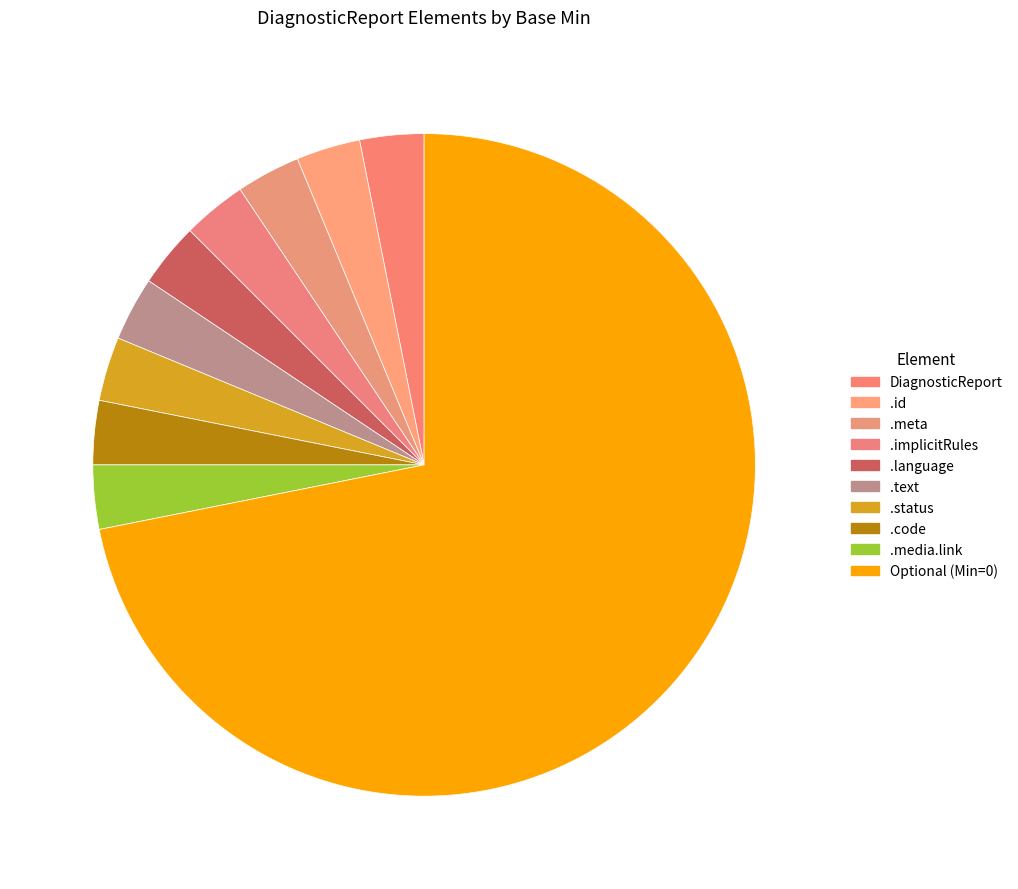

Does any single category account for the majority?

Yes